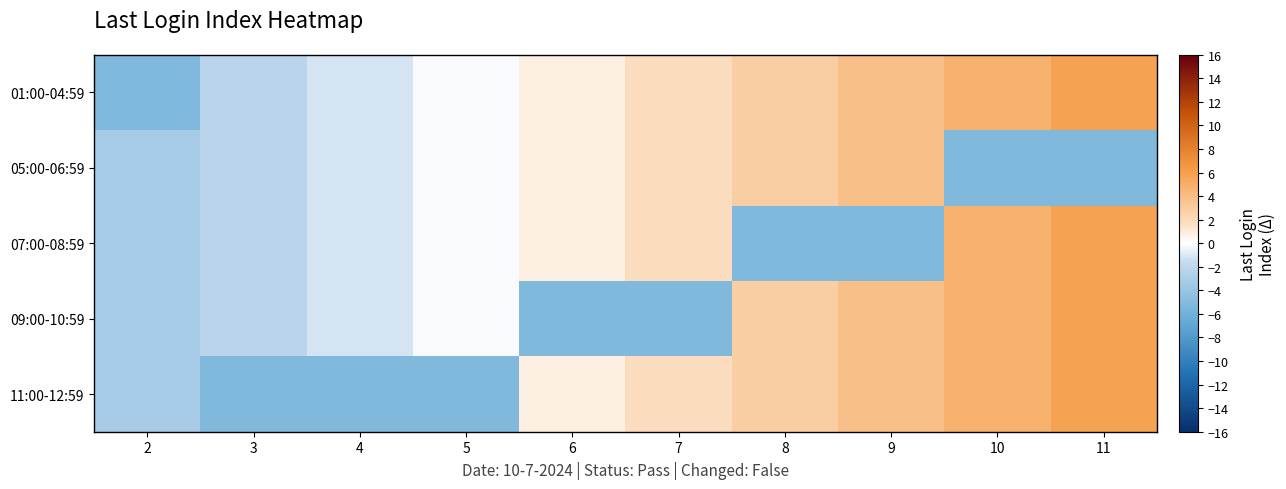

What is the greatest value displayed?

5.8